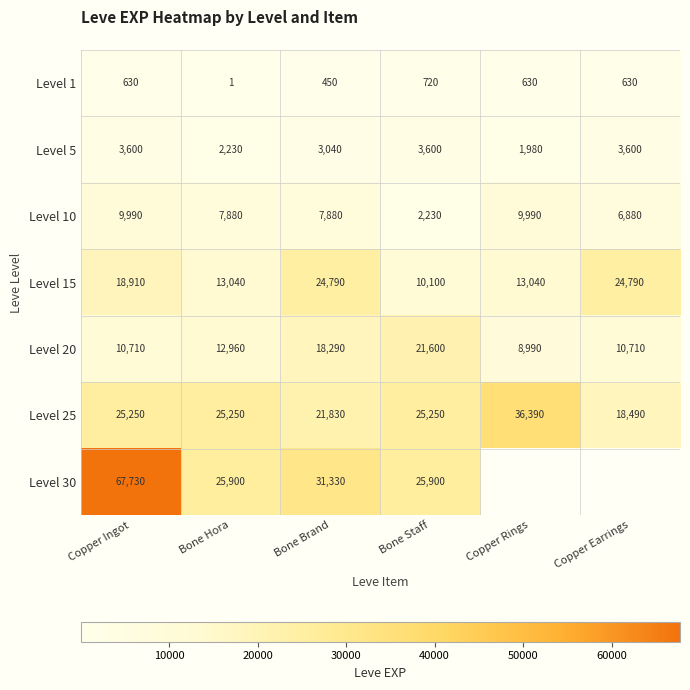

Which category has the highest value across all series?

Copper Ingot